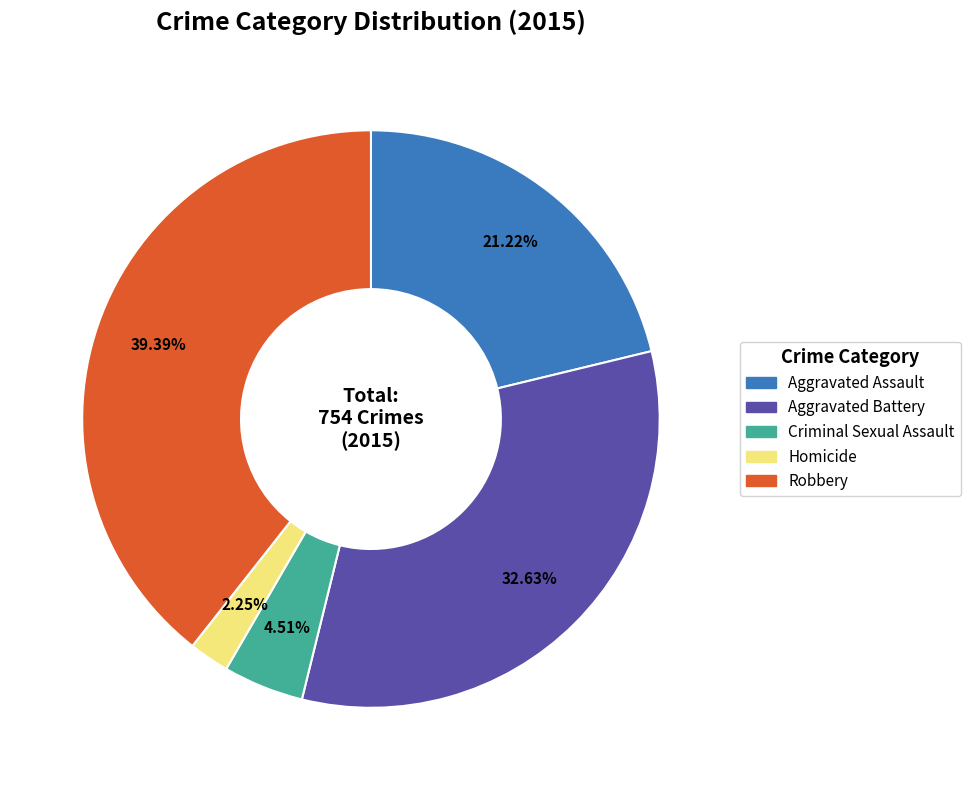

Does Aggravated Assault represent more than half of the total?

No